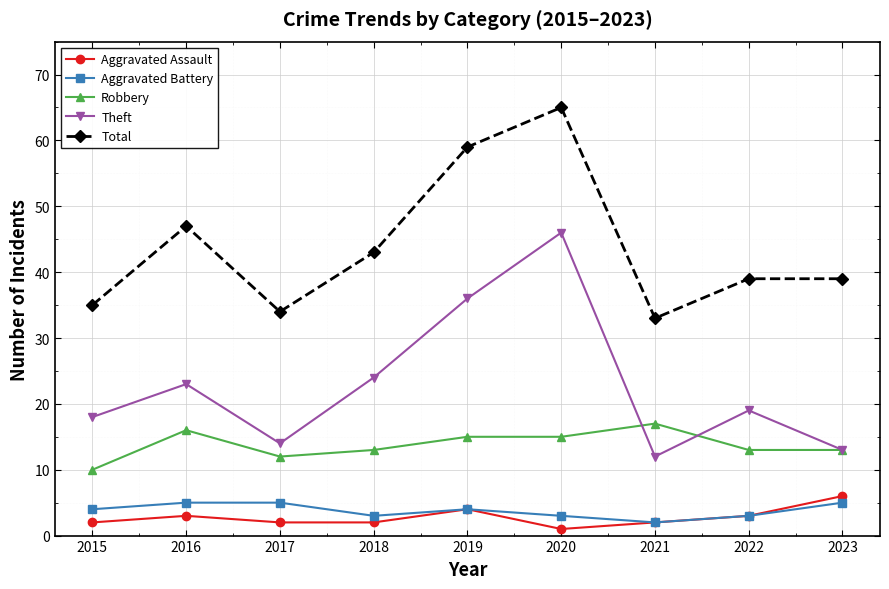

The Robbery series shows 13 at 2018. True or false?

True